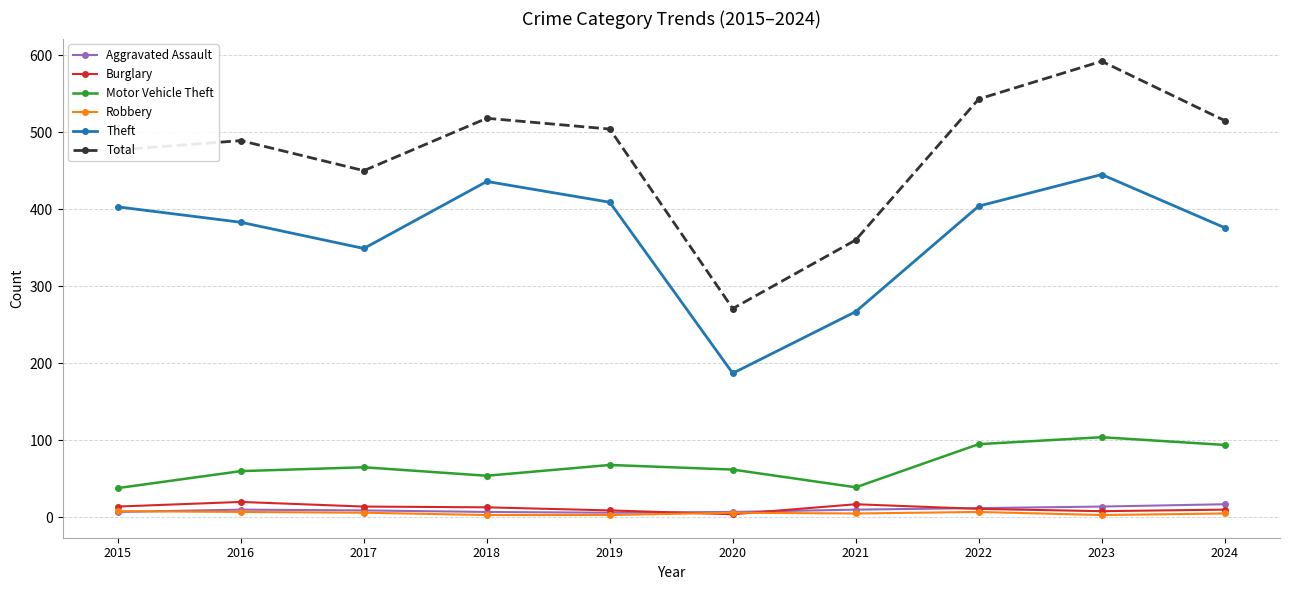

Read the Robbery value at 2022.

7